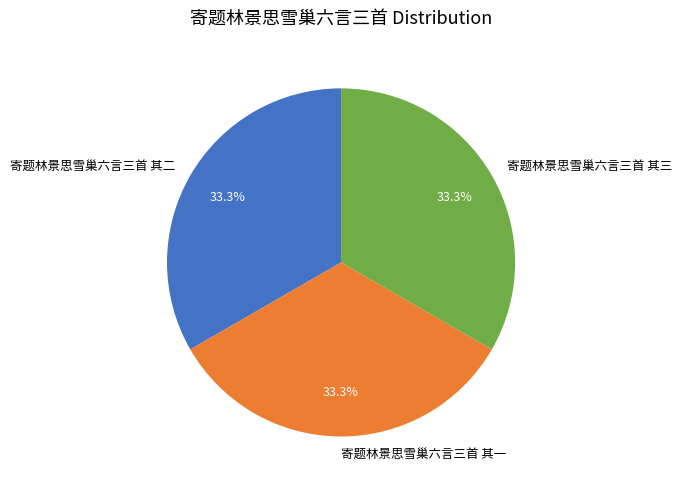

What is the ratio of the value at 寄题林景思雪巢六言三首 其三 to the value at 寄题林景思雪巢六言三首 其二?

1.0